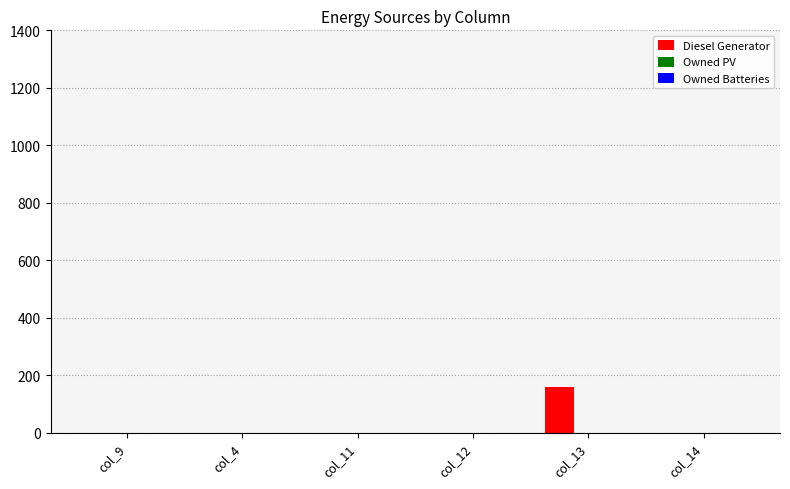

Which label corresponds to the largest value in the chart?

col_13